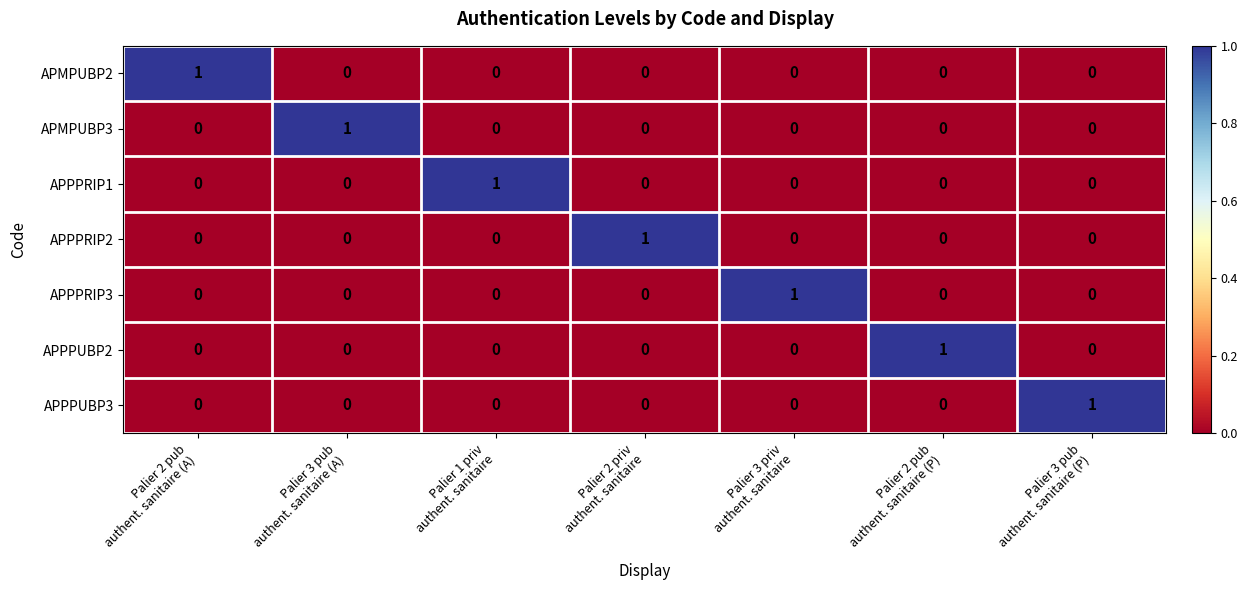

At how many categories does at least one series exceed 0?

7